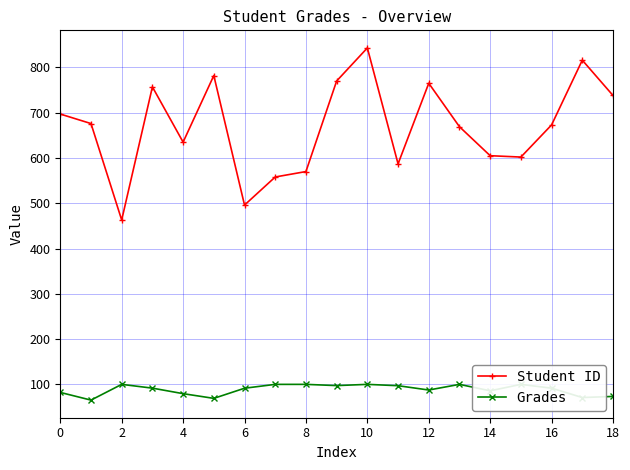

What is the label of the 4th point from the right?

15